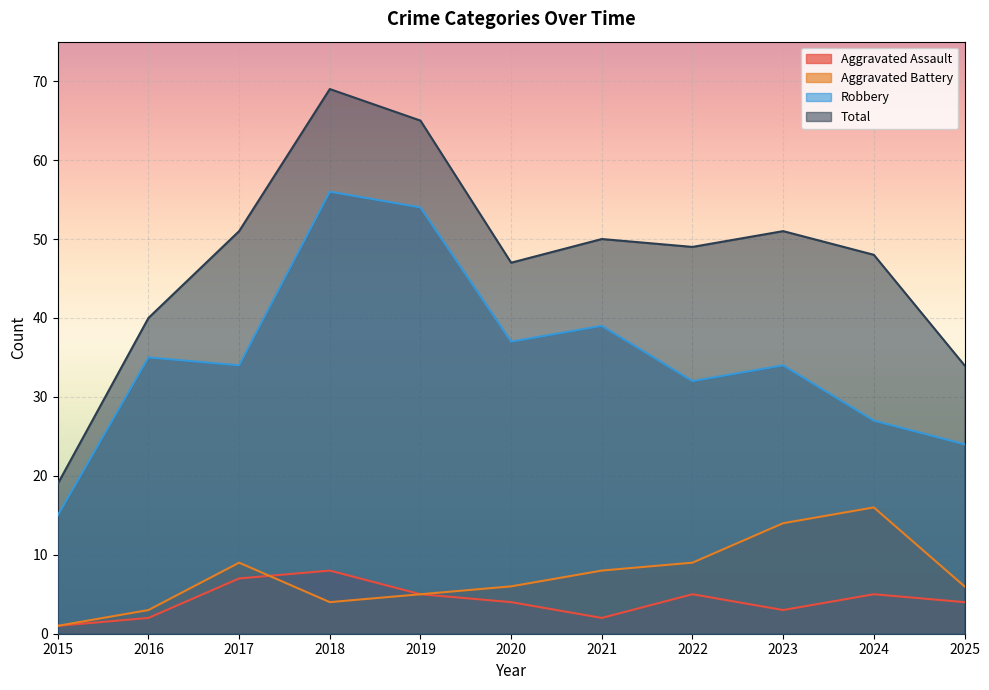

At which label does Total reach its minimum?

2015